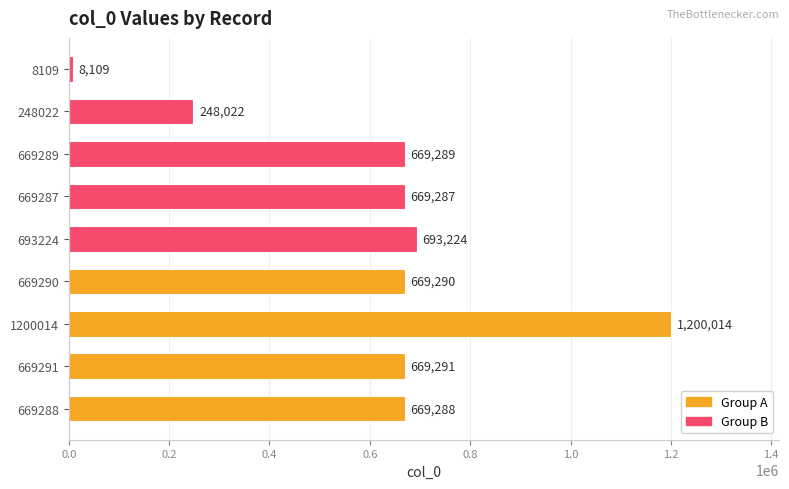

Reading top to bottom, transcribe all the data shown in this chart.

8109=8109	248022=248022	669289=669289	669287=669287	693224=693224	669290=669290	1200014=1200014	669291=669291	669288=669288